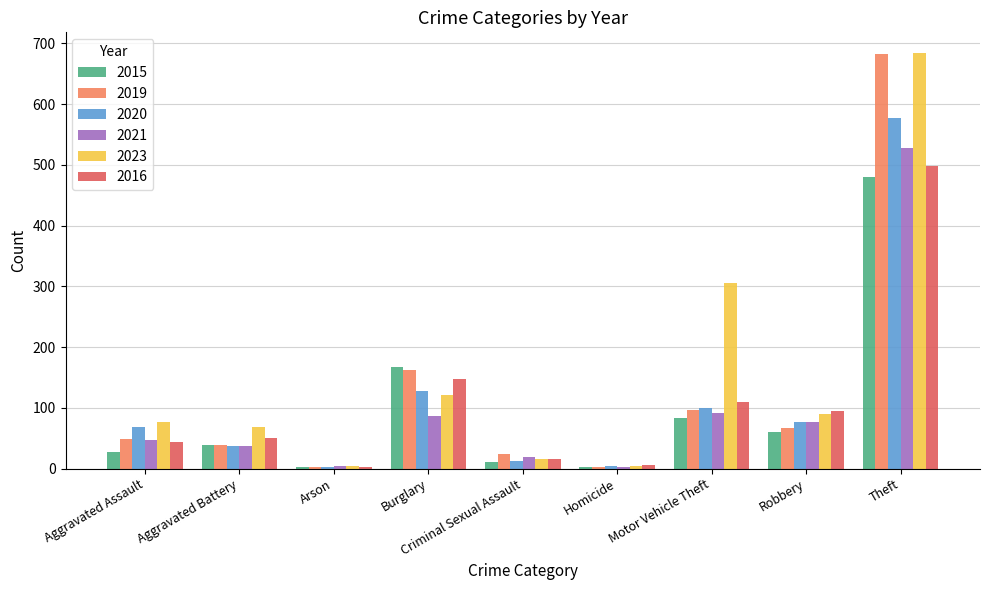

The value of 2021 at Theft is 306. True or false?

False